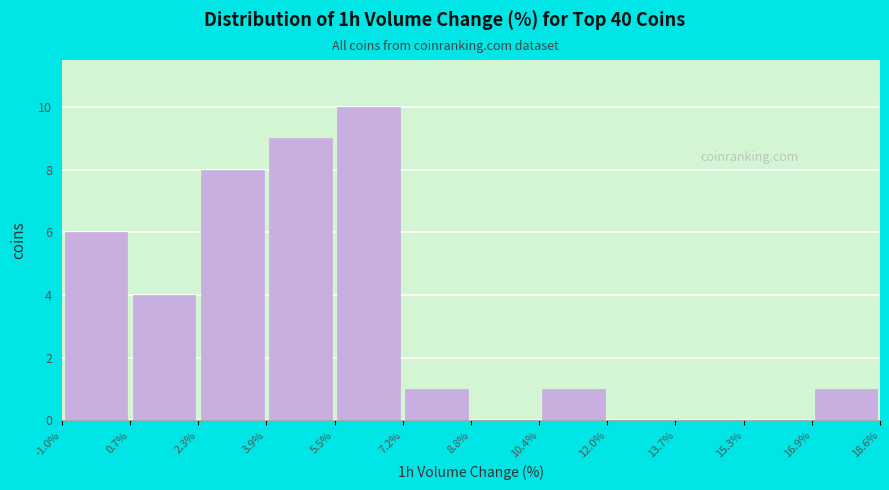

How tall is the bar that spans 3.9% to 5.5% on the x-axis? The values are not printed on the chart, so give them approximately, as read against the axis.

9